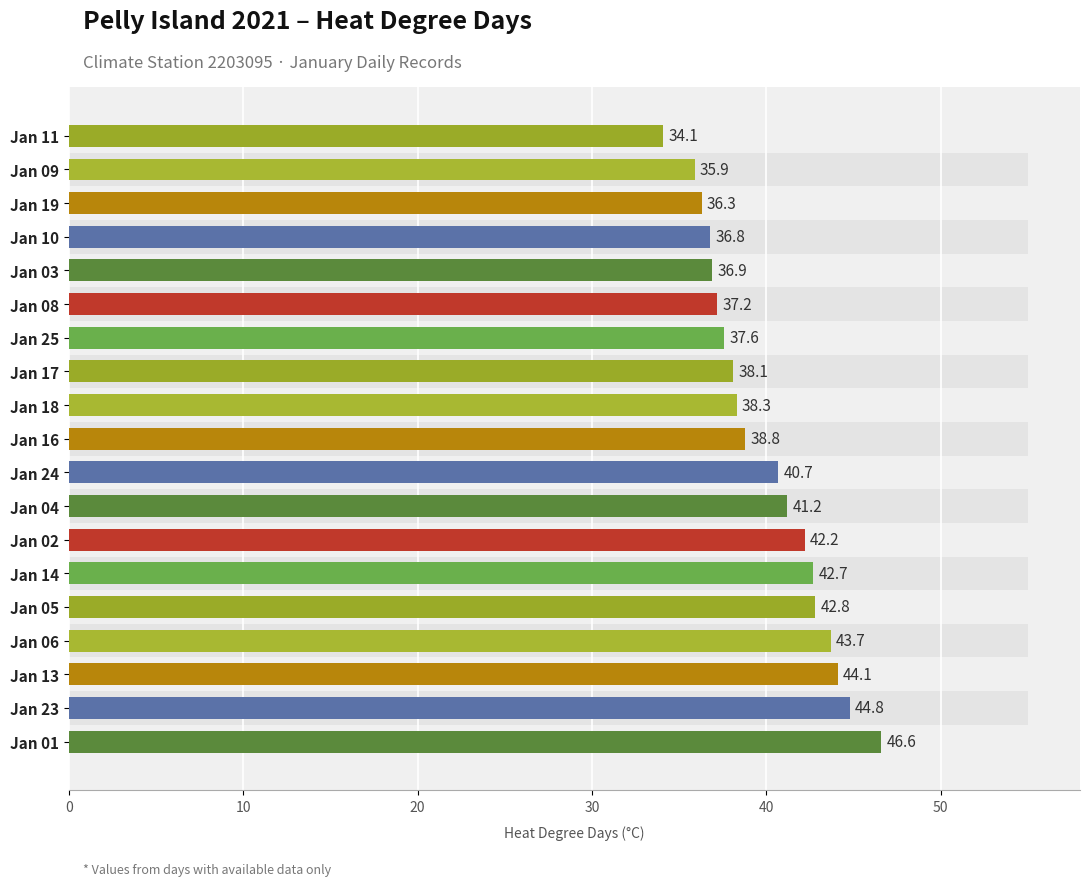

Is it true that the value at 20 is 64.4?

False